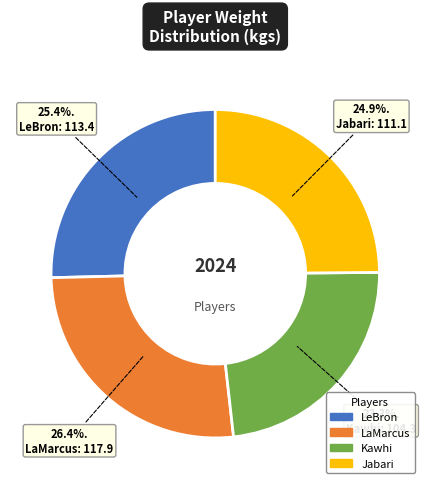

What is the total percentage of LeBron and Kawhi?

48.7%